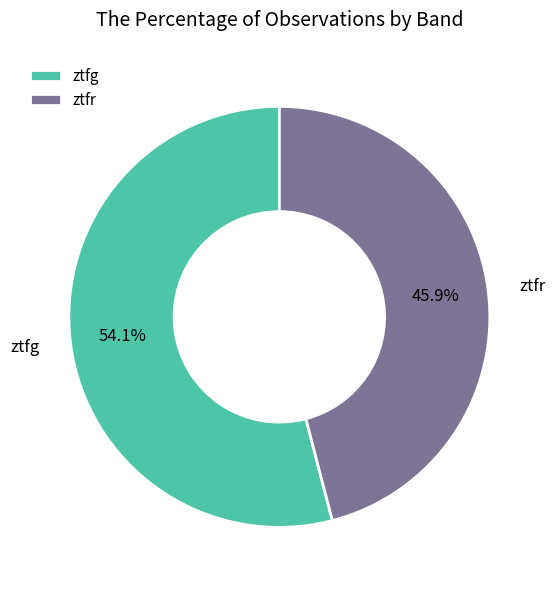

How many segments does this pie chart have?

2